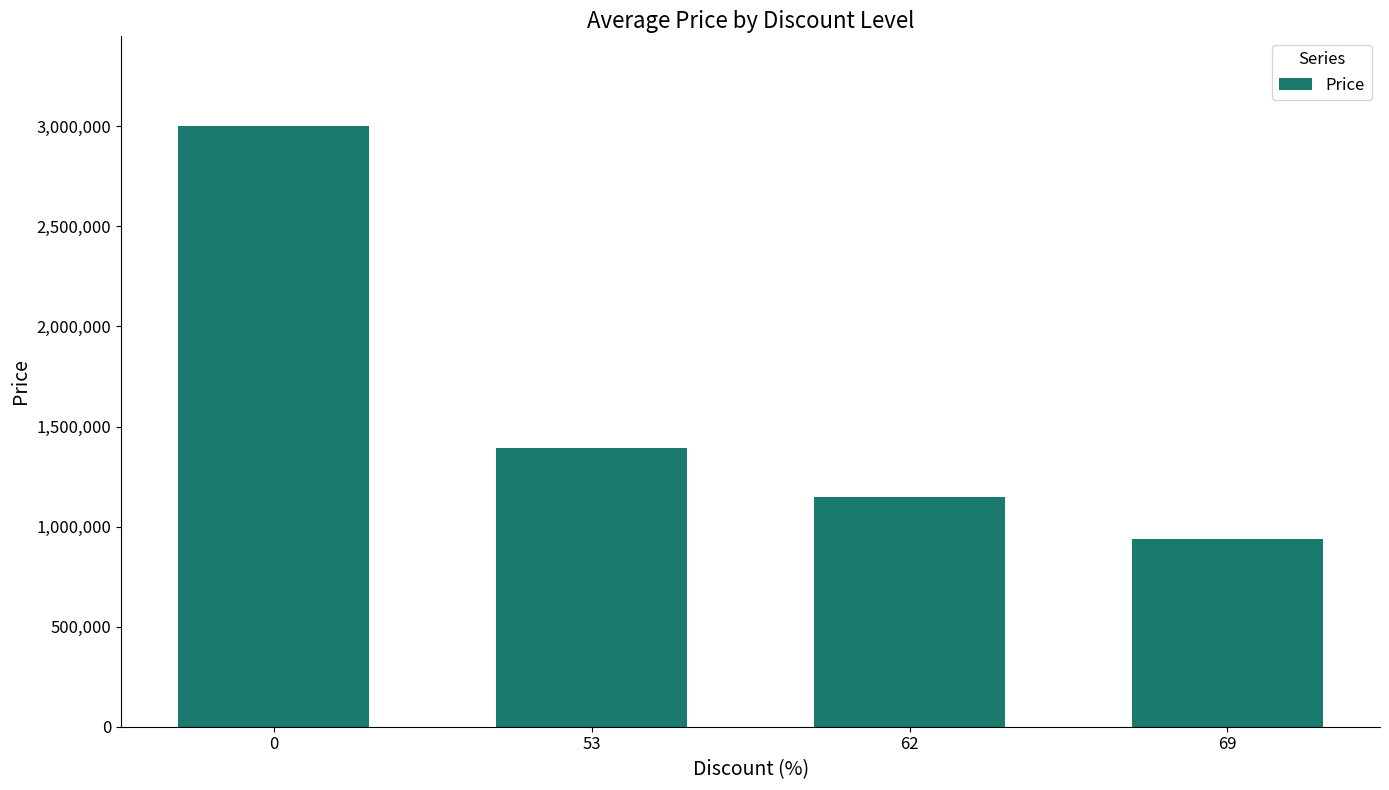

What is the change in value from 0 to 69?

-2061000